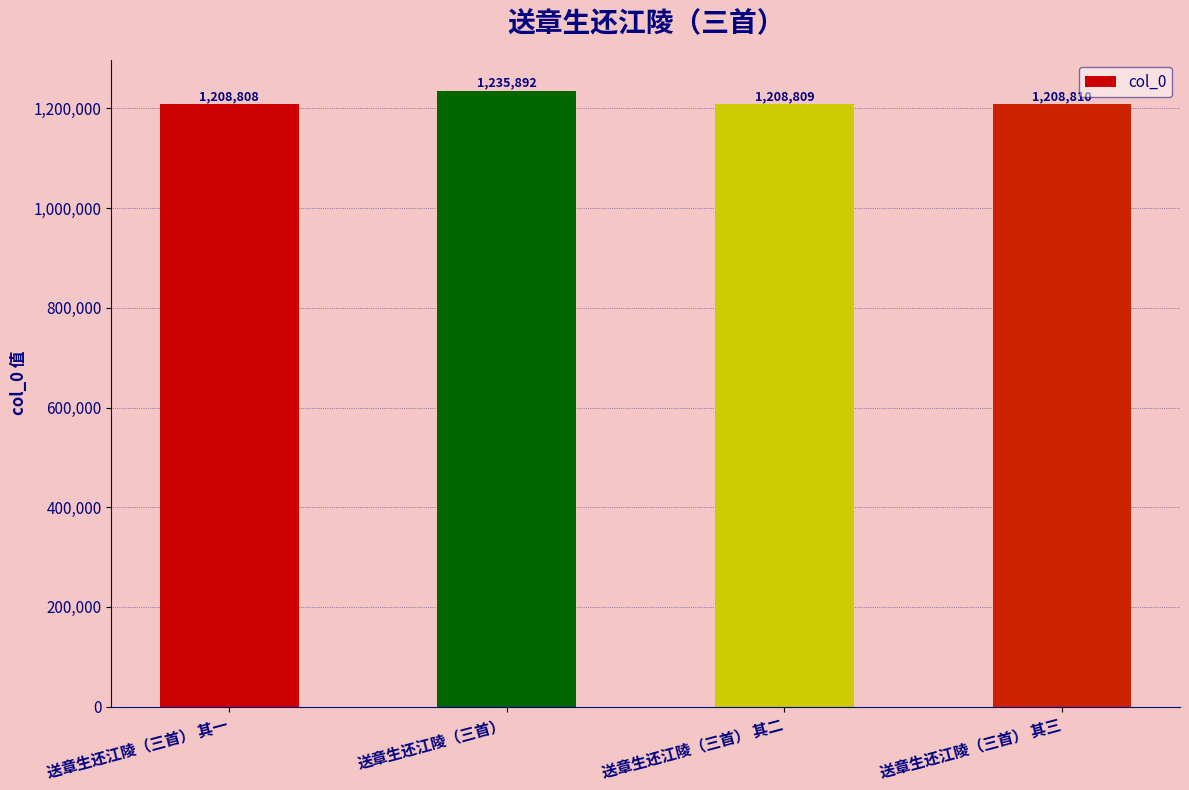

How many data points are less than 1208810?

2